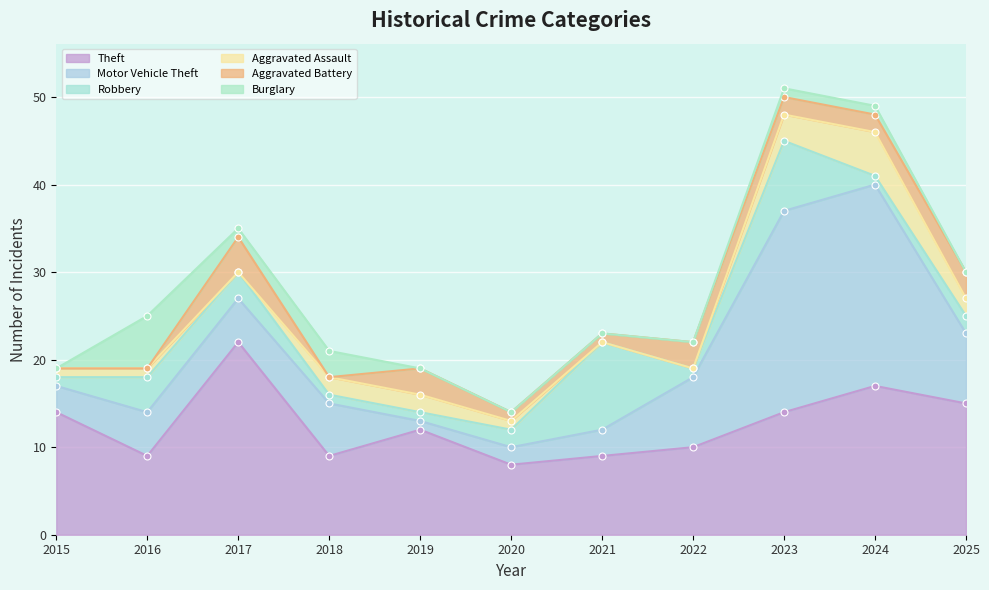

What is the difference between the highest and lowest values at 2021?

10